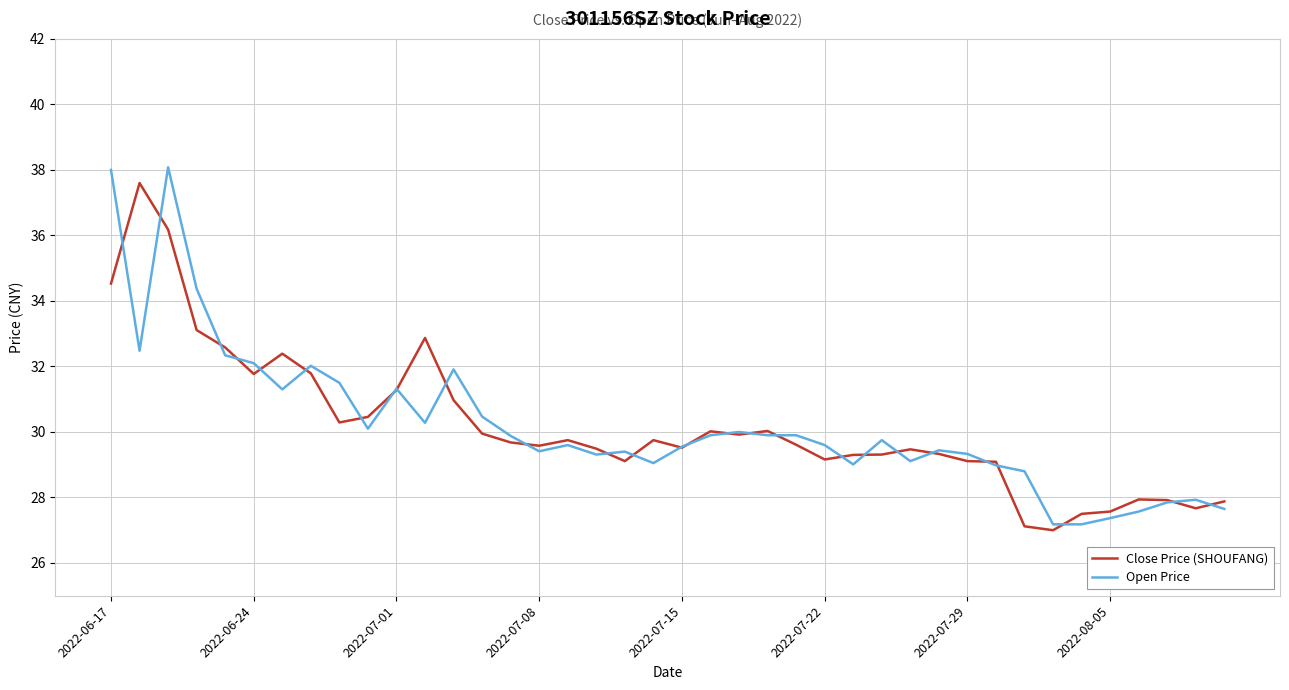

What is the minimum value for Open Price?

27.2